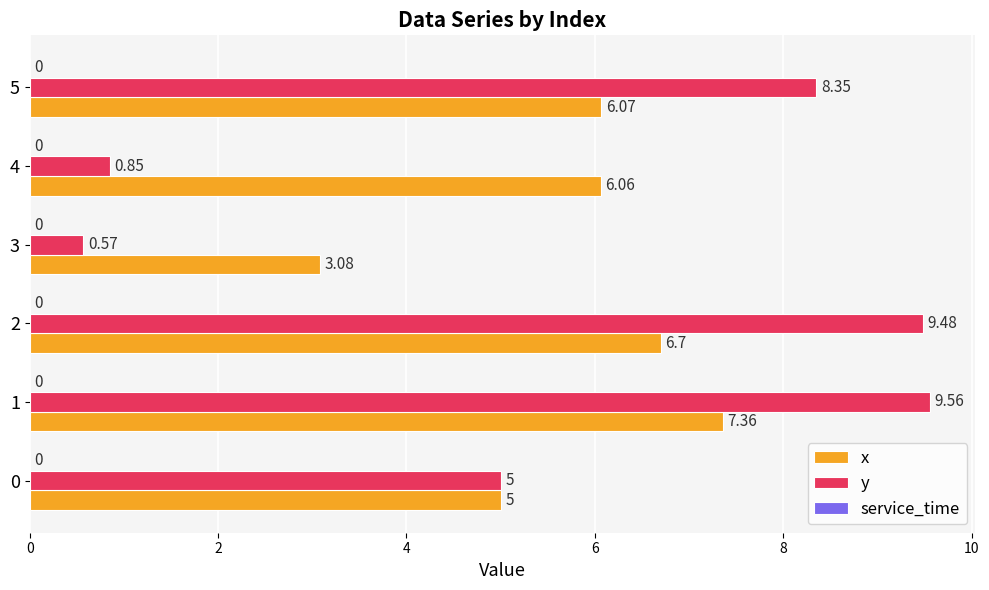

Which series has the widest spread of values?

y